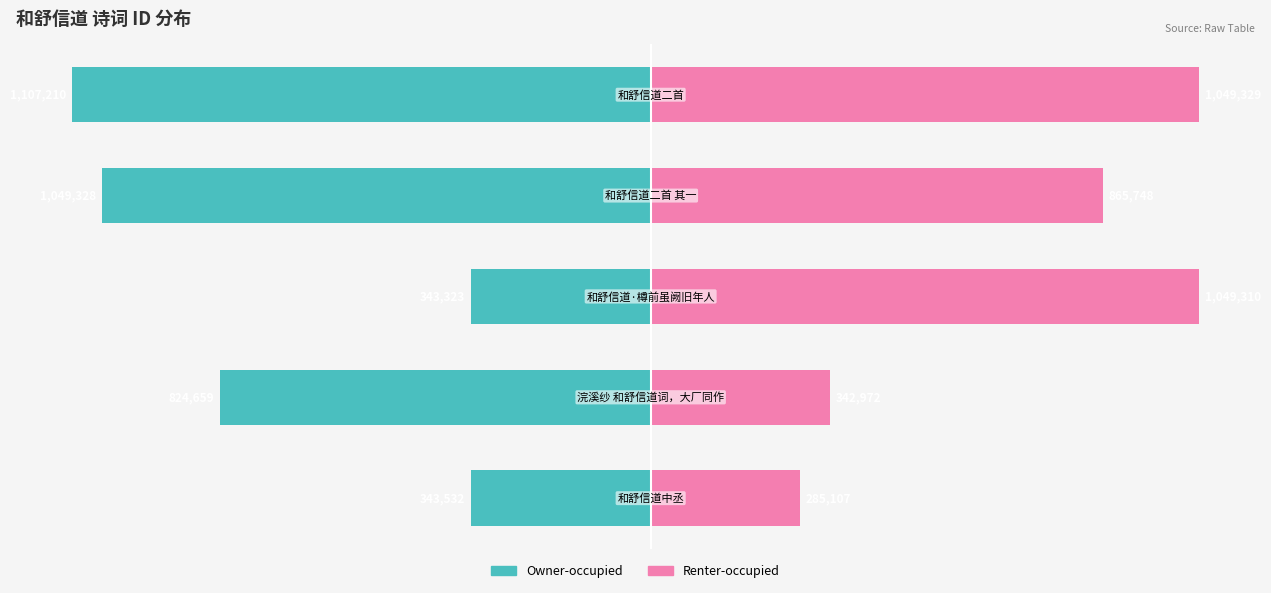

What is the sum of all Renter-occupied values?

3592466